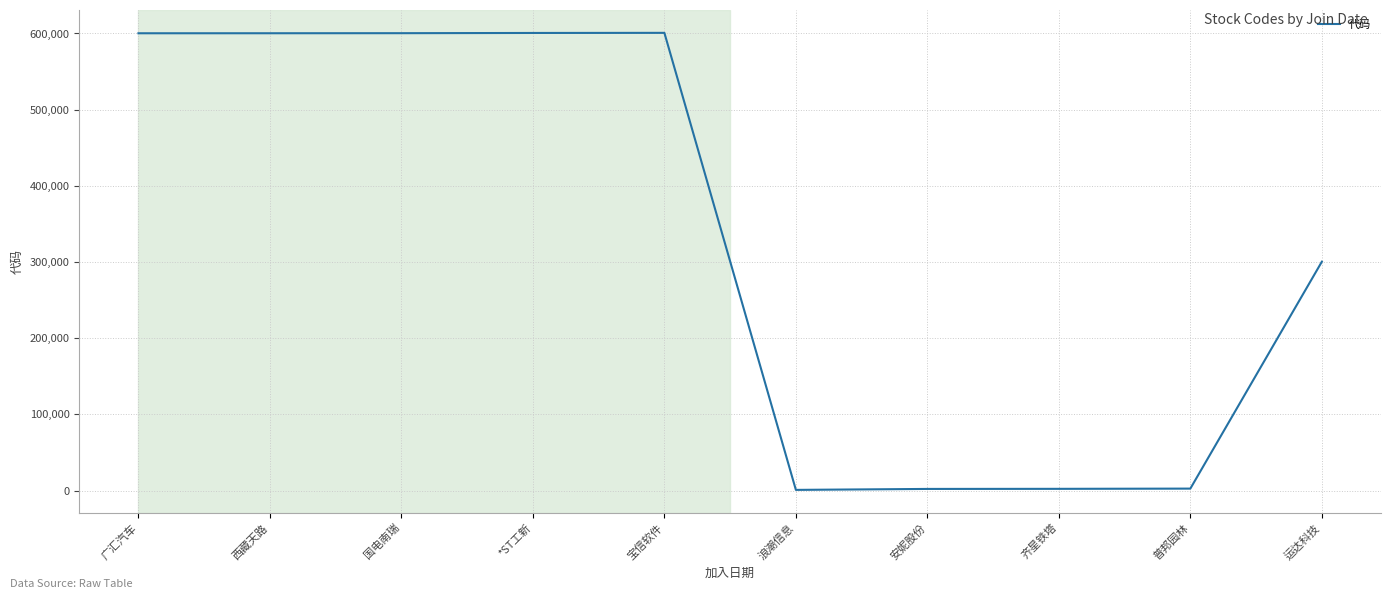

Where is the data nearest to the value 300911?

运达科技